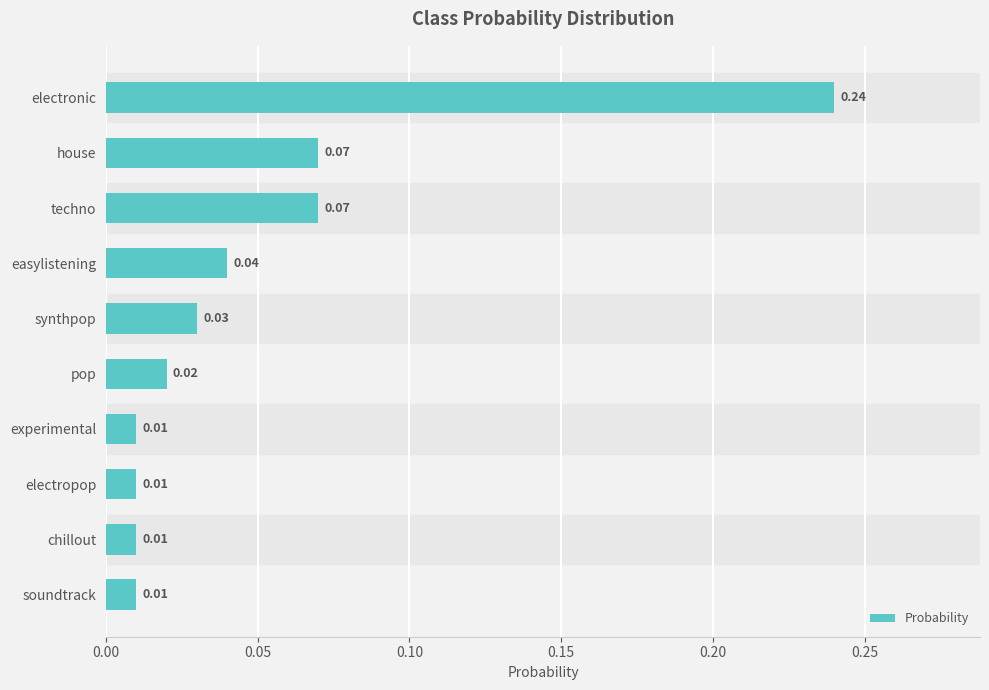

What is the label of the 2nd bar from the top?

house